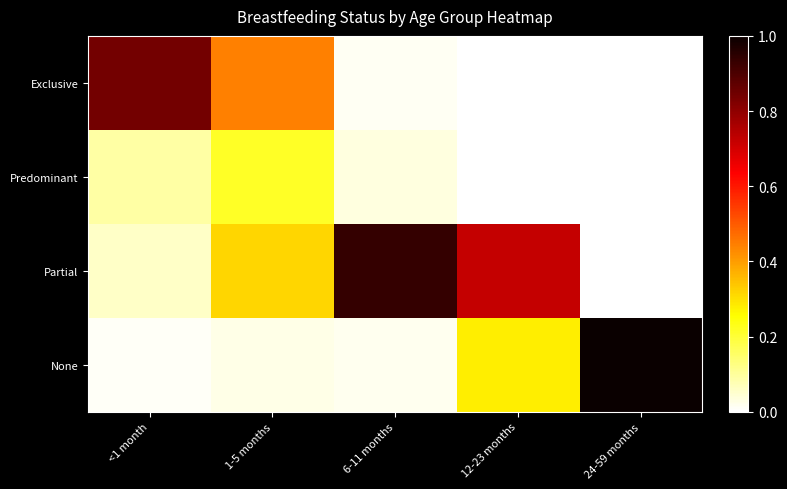

List the series in order of their peak value, highest first.

None, Partial, Exclusive, Predominant